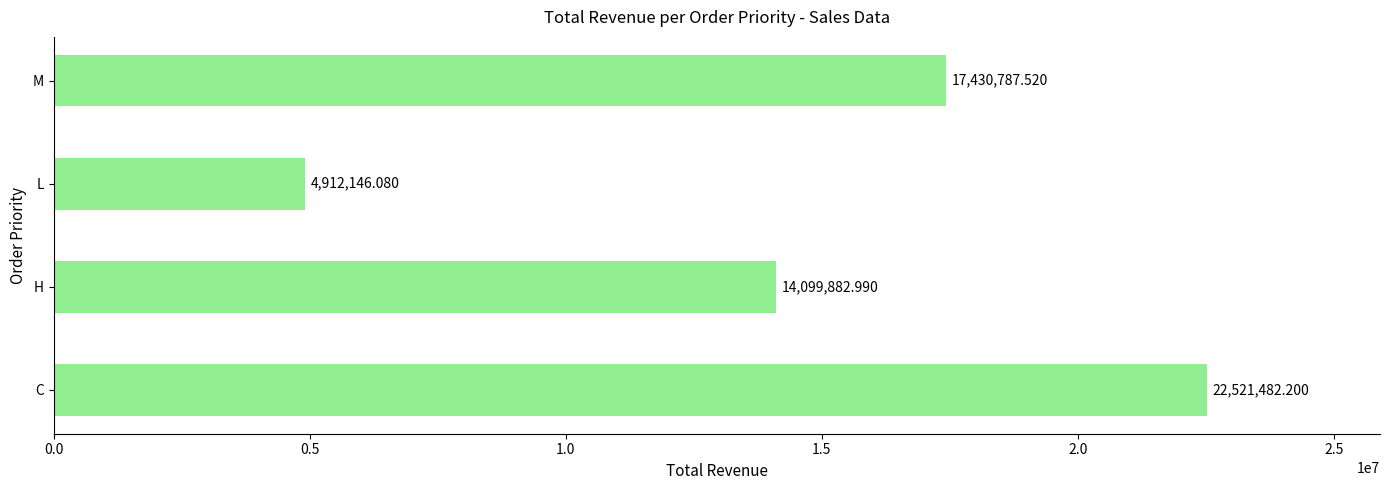

What is the difference between the maximum and minimum values?

17609336.1